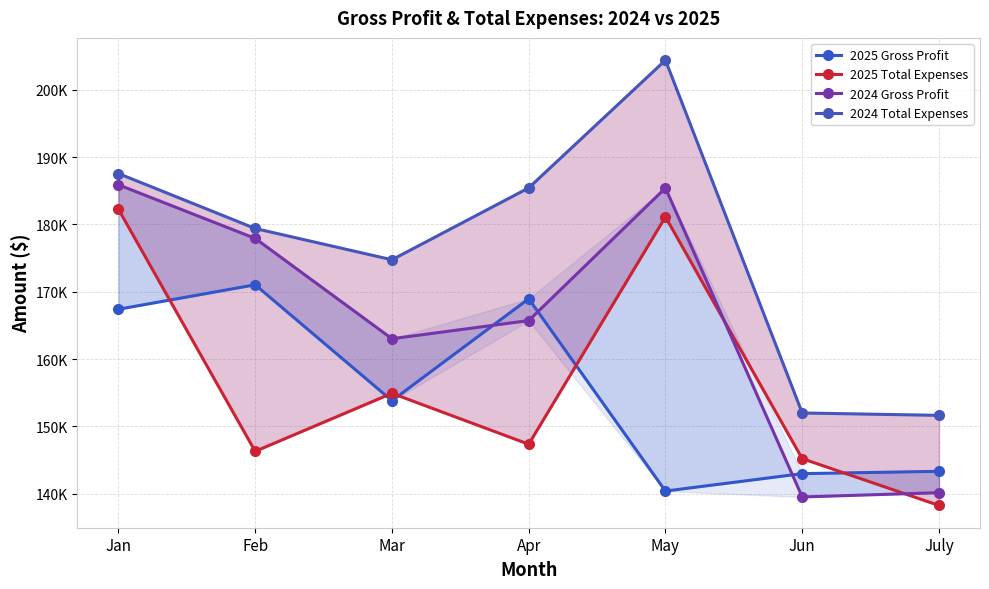

What is the spread (max minus min) of values at Jan?

20156.6